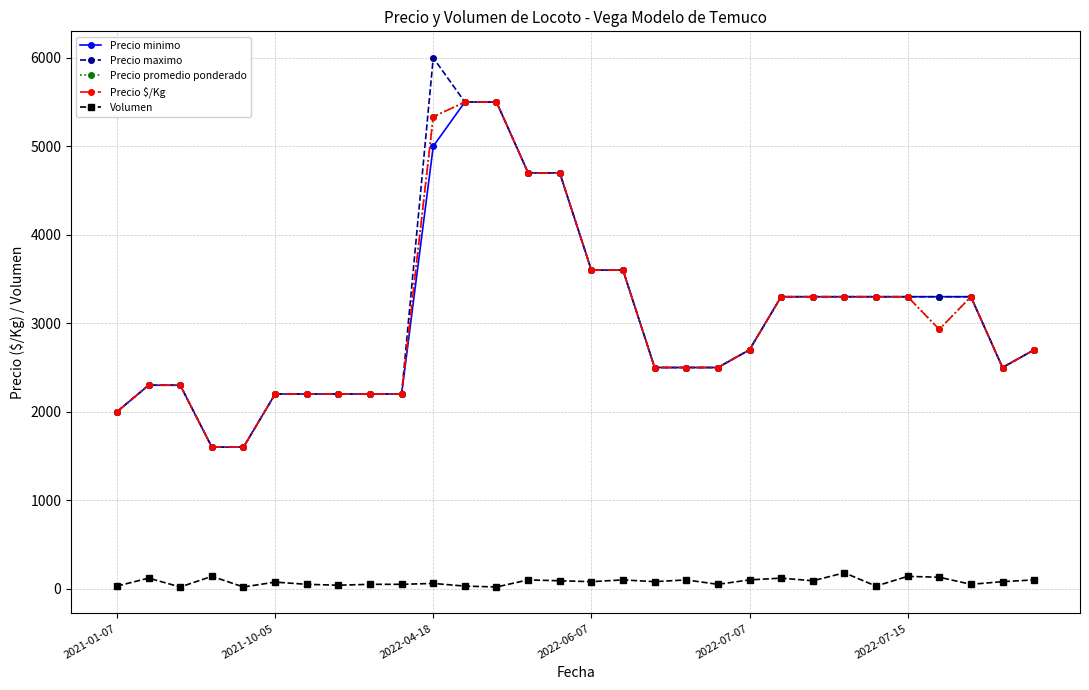

What is the value of the Precio maximo point at the 18th from the left?

2500